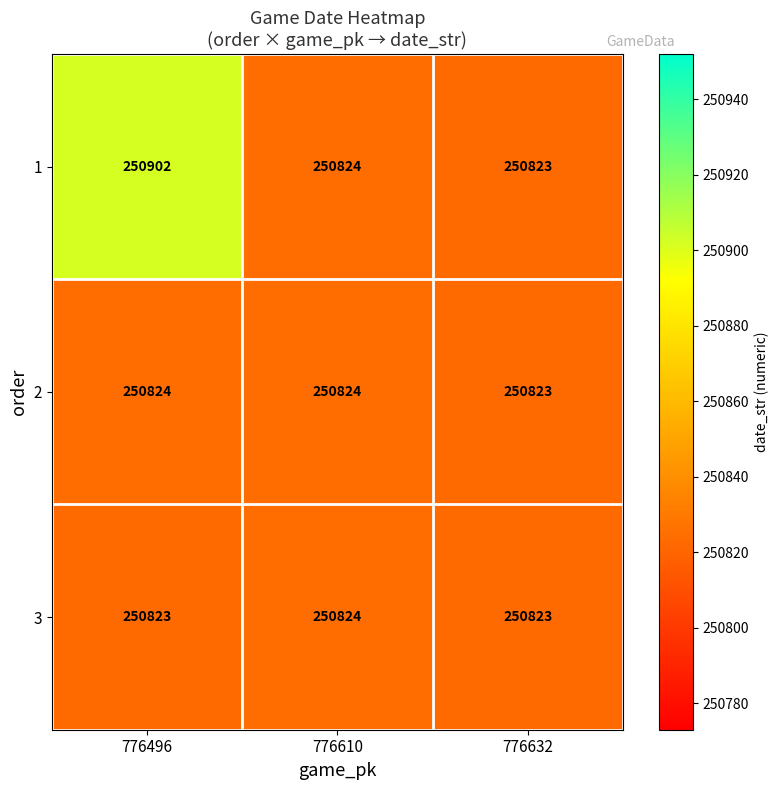

Which category has the highest value in the 1 series?

776496